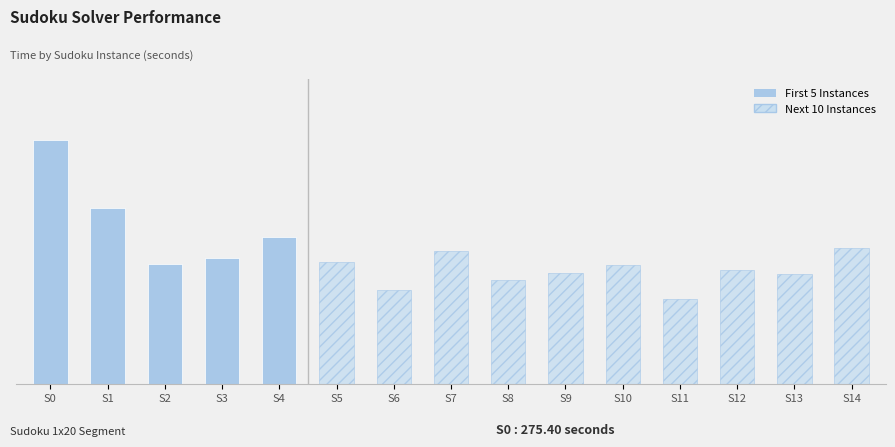

How many bars are there in total?

15